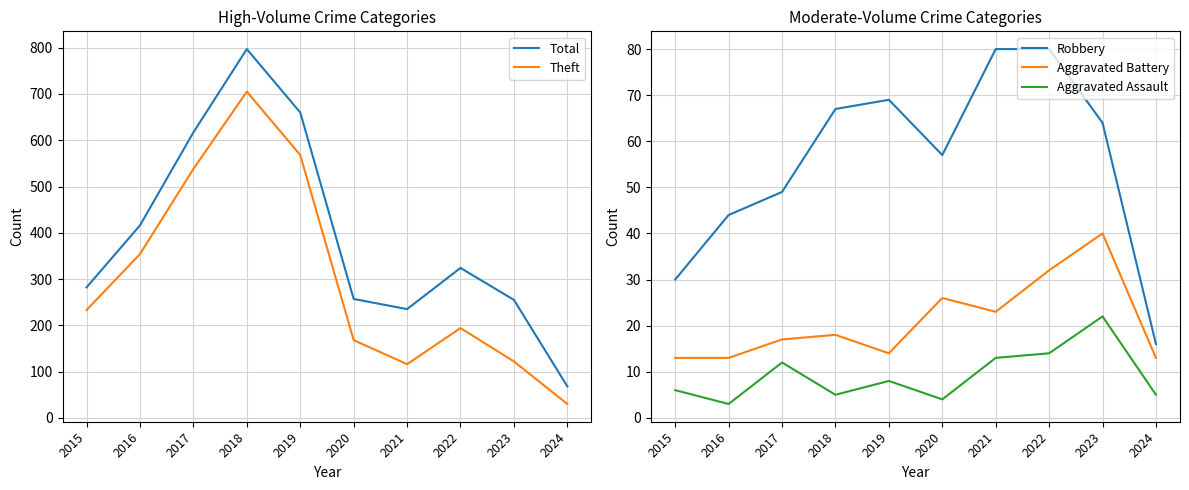

Which series has the largest range (max minus min)?

Total